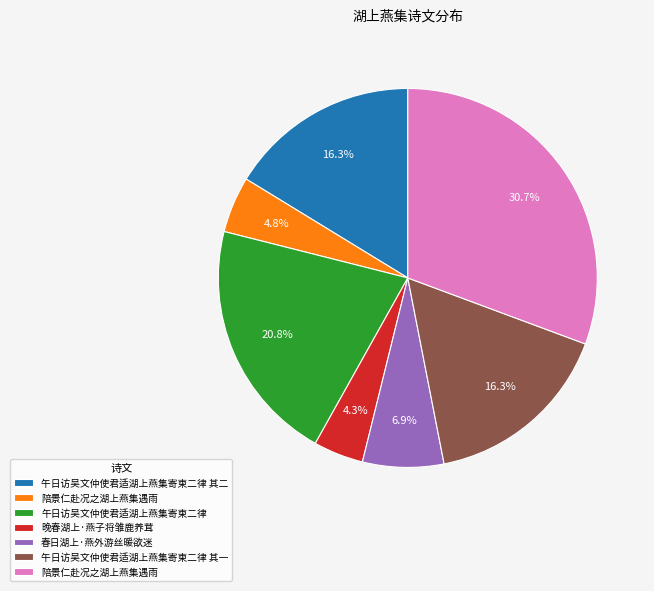

Does any single category account for the majority?

No